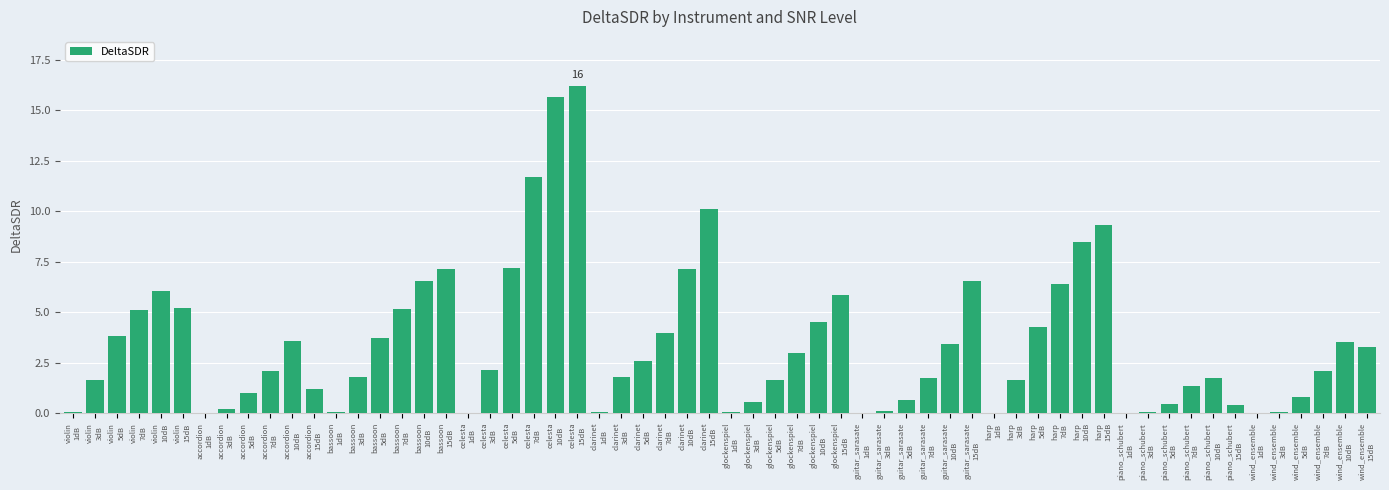

What is the greatest value displayed?

16.2